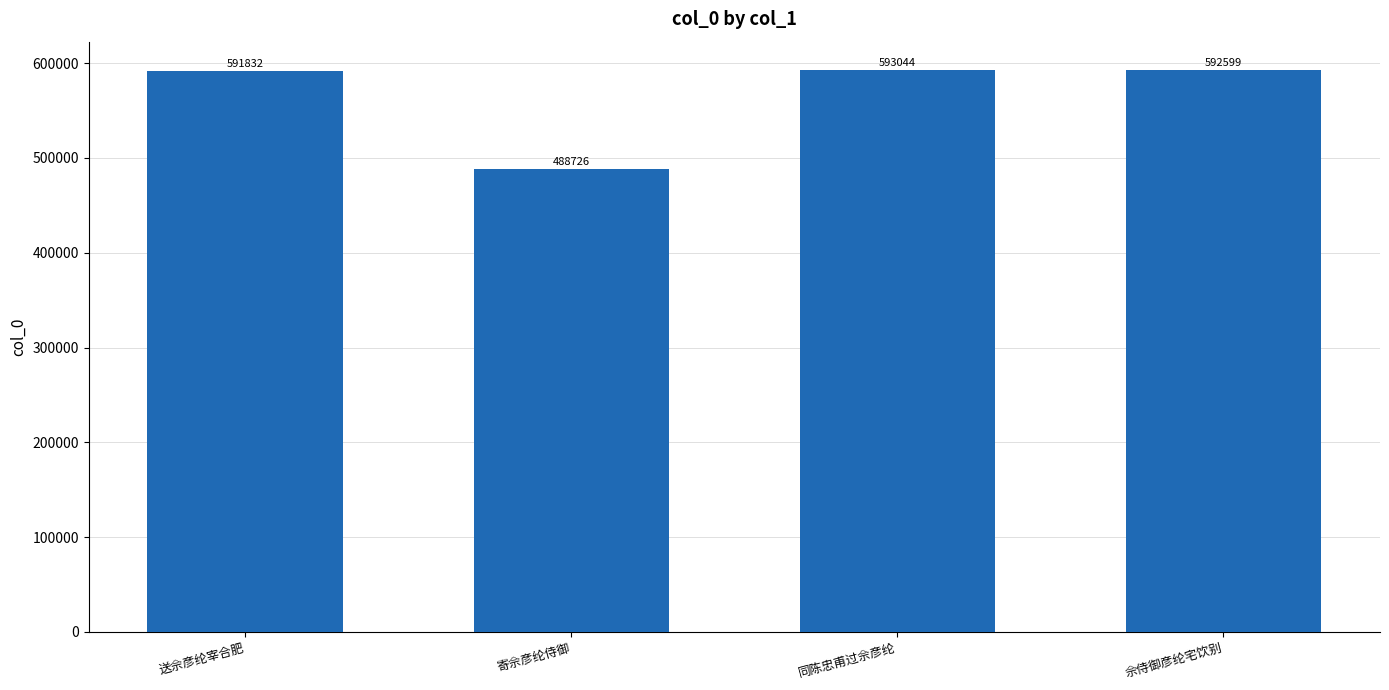

What position from the left is 同陈忠甫过佘彦纶?

3